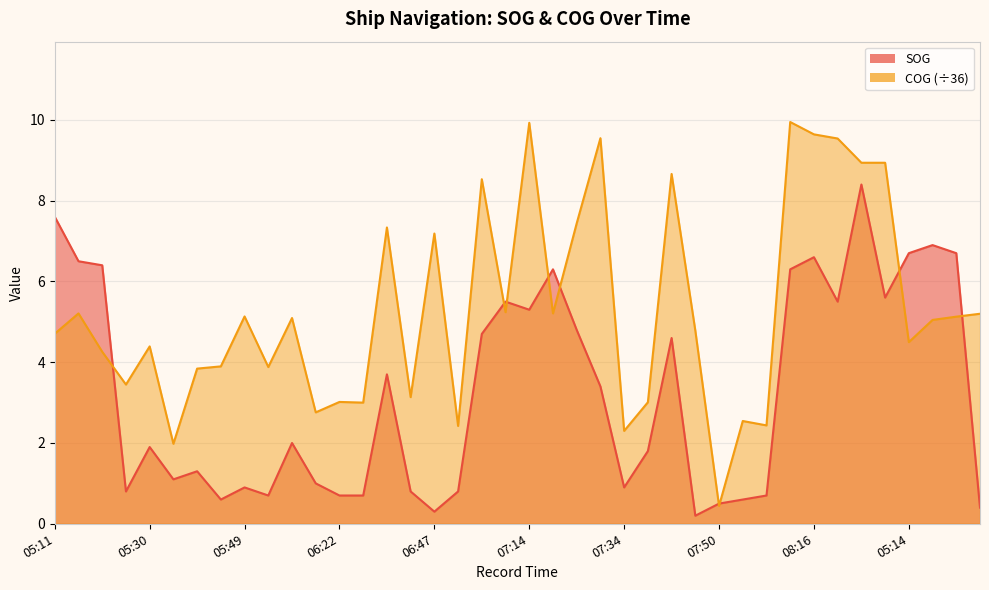

What is the difference between the SOG values at 07:53 and 07:21?

5.7